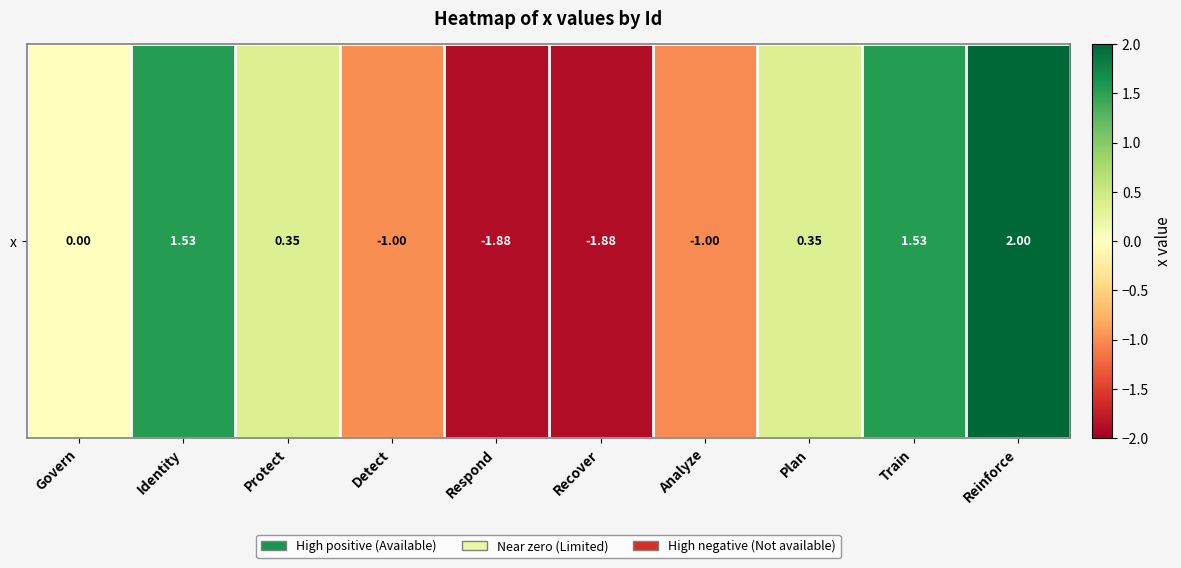

Rank the categories by value from lowest to highest.

Recover, Respond, Analyze, Detect, Govern, Plan, Protect, Train, Identity, Reinforce